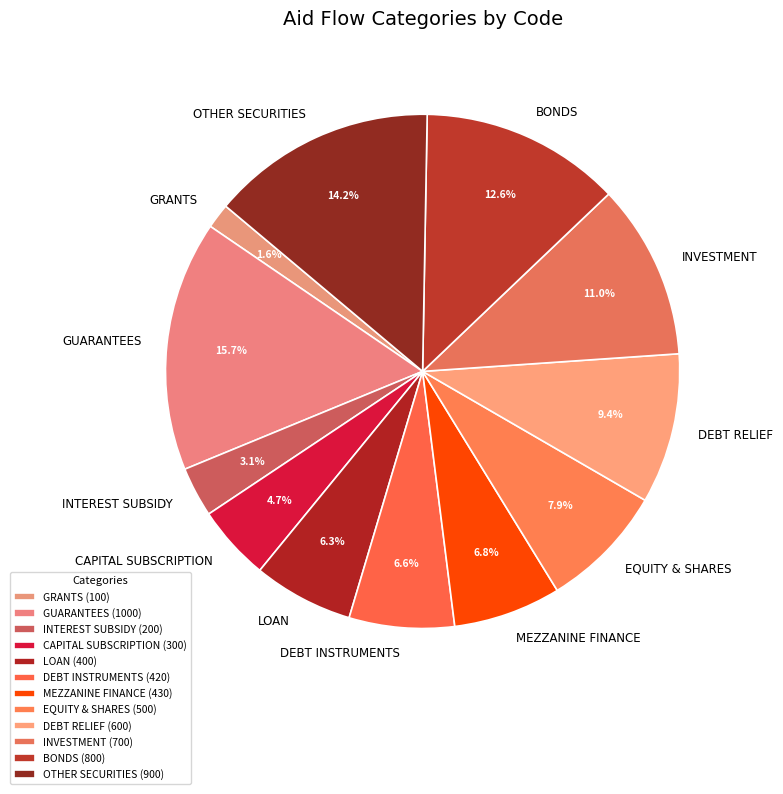

Between INTEREST SUBSIDY and EQUITY & SHARES, which is larger?

EQUITY & SHARES